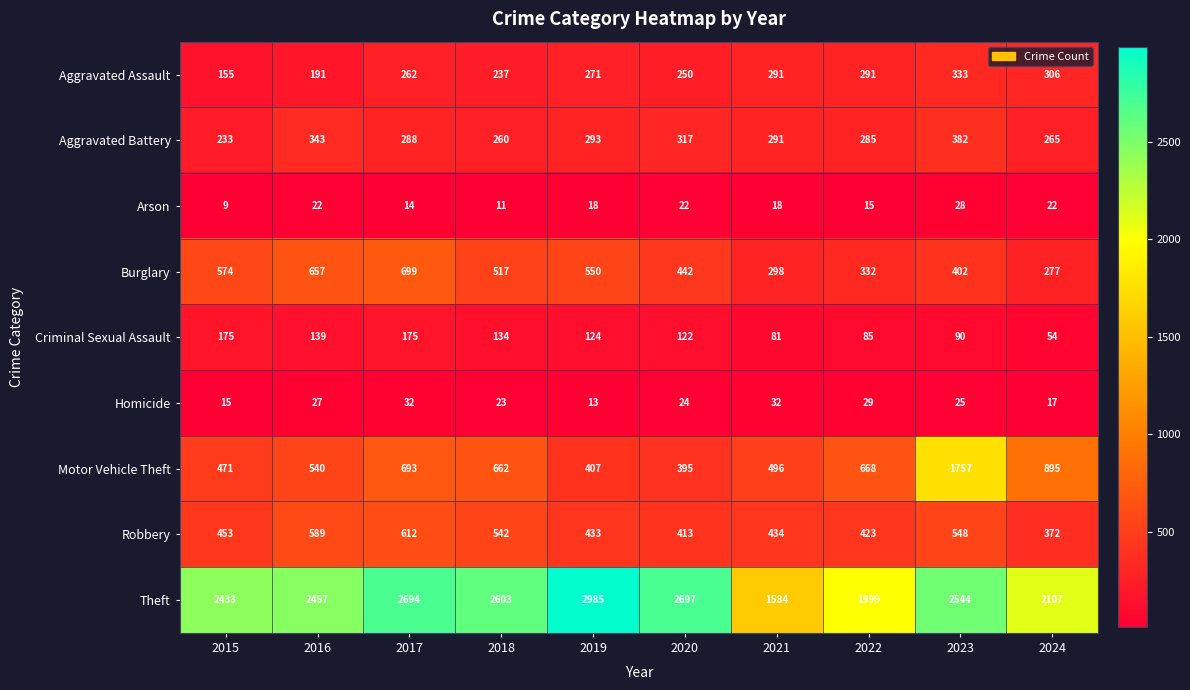

At which category is the sum across all series the highest?

2023